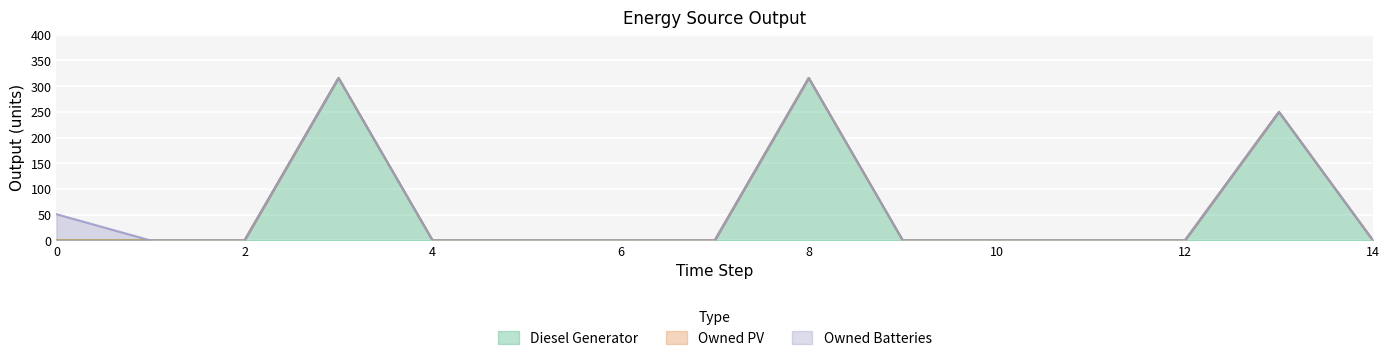

Does the chart display data point markers on the line(s)?

No